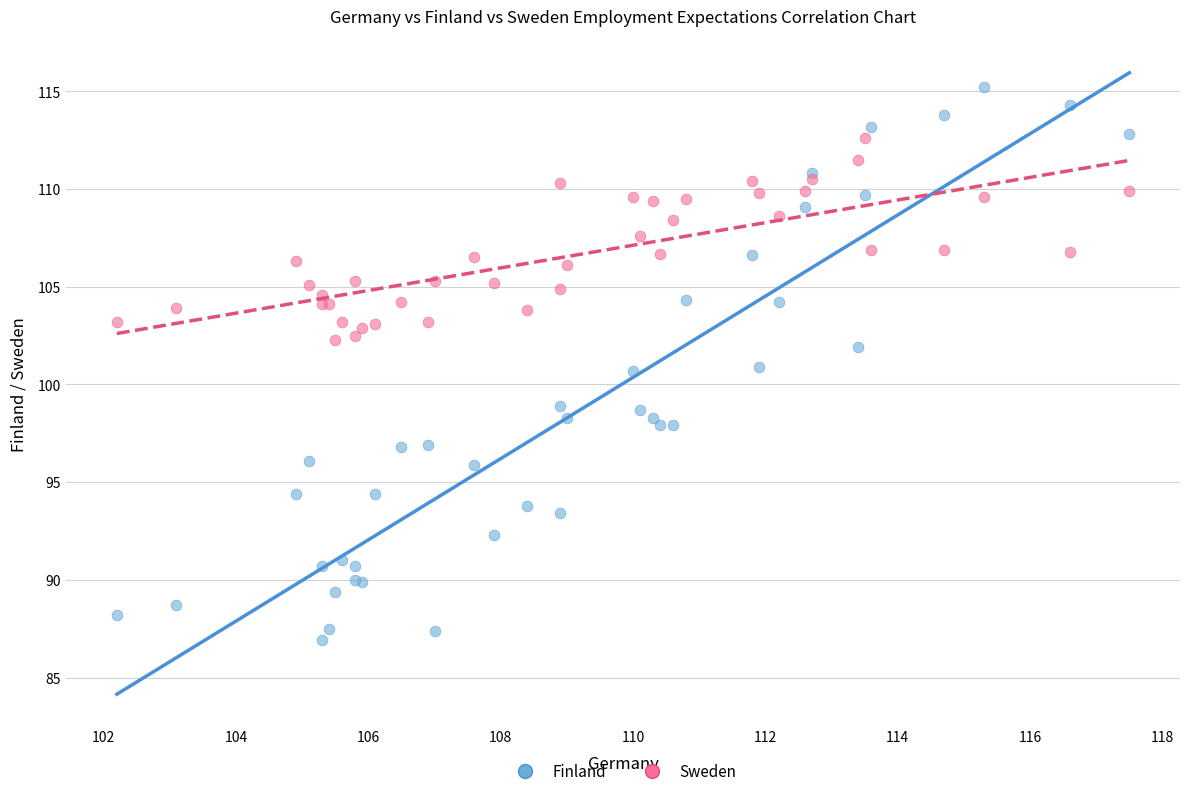

Which series has the widest spread of Y values?

Finland